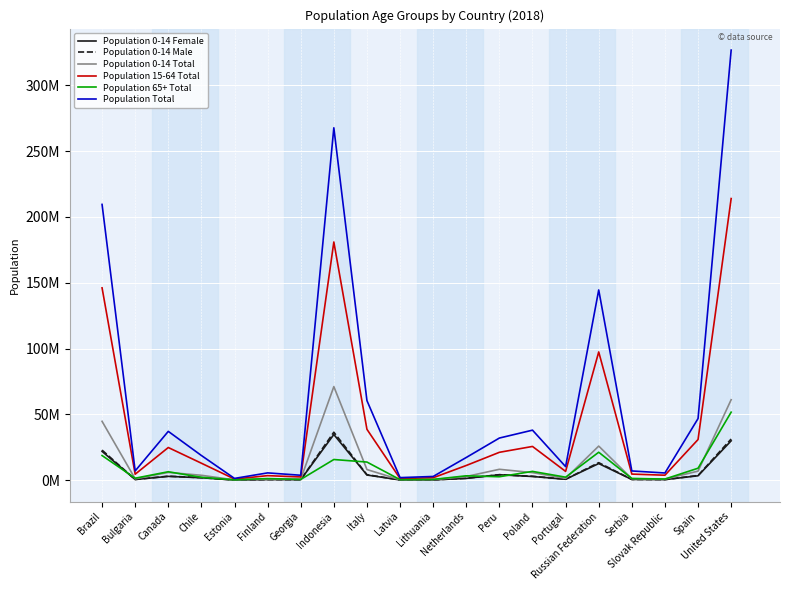

True or false: Population Total and Population 15-64 Total intersect in this chart.

False